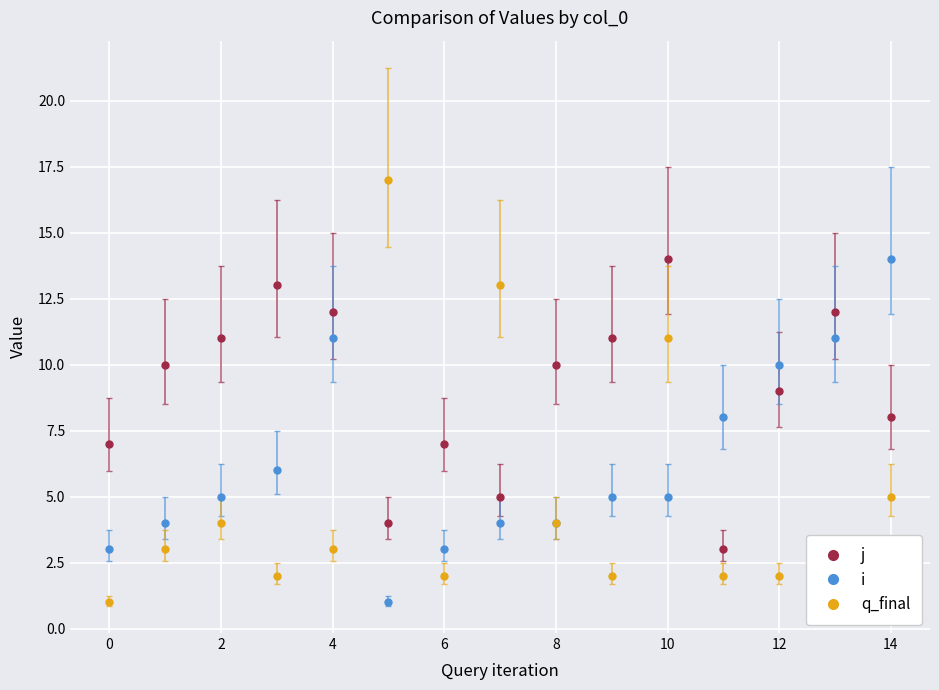

What is the lowest value of the j series?

3